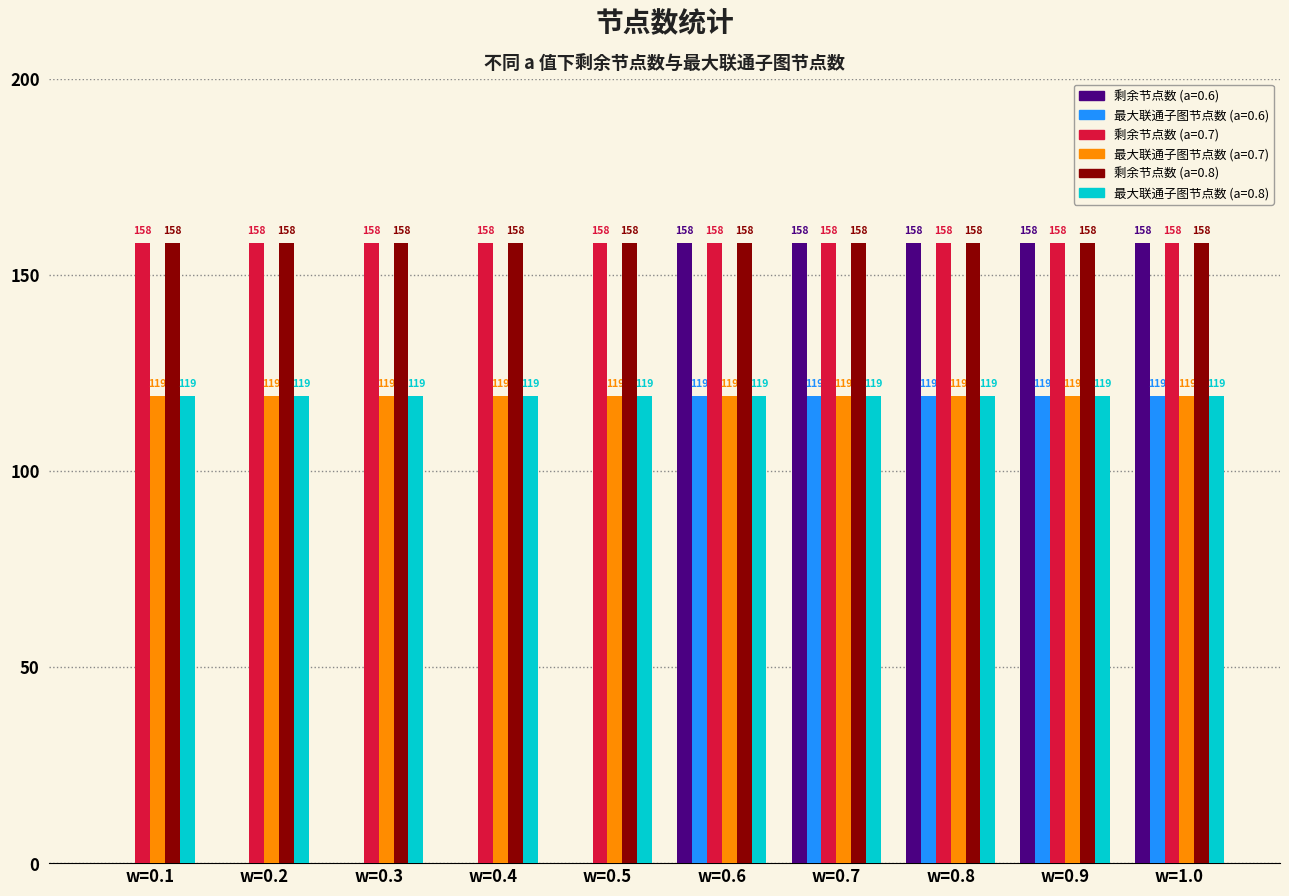

Reading left to right, transcribe all the data shown in this chart.

剩余节点数 (a=0.6): 0	0	0	0	0	158	158	158	158	158
最大联通子图节点数 (a=0.6): 0	0	0	0	0	119	119	119	119	119
剩余节点数 (a=0.7): 158	158	158	158	158	158	158	158	158	158
最大联通子图节点数 (a=0.7): 119	119	119	119	119	119	119	119	119	119
剩余节点数 (a=0.8): 158	158	158	158	158	158	158	158	158	158
最大联通子图节点数 (a=0.8): 119	119	119	119	119	119	119	119	119	119